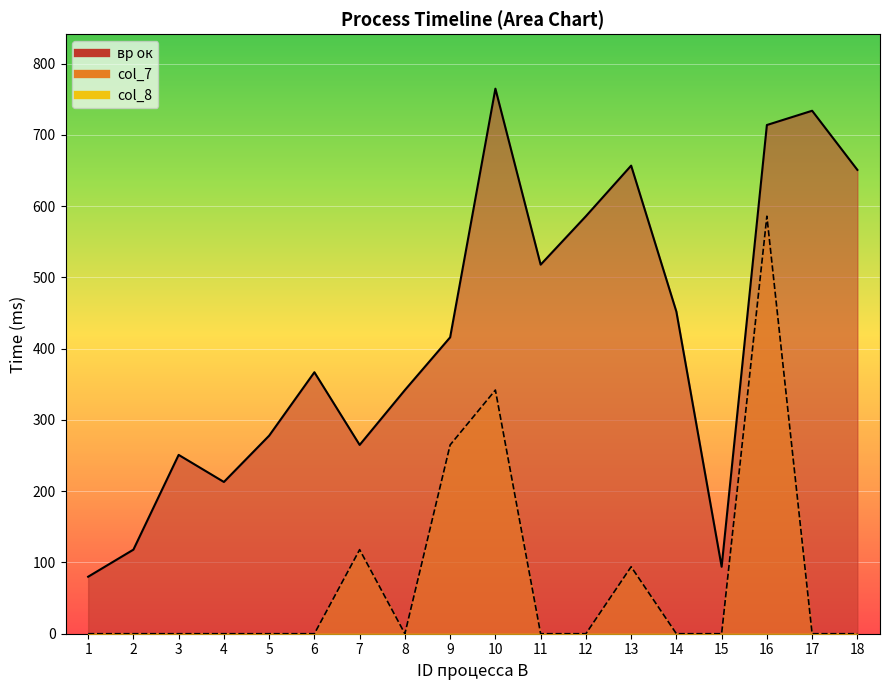

Which category has the highest value across all series?

10